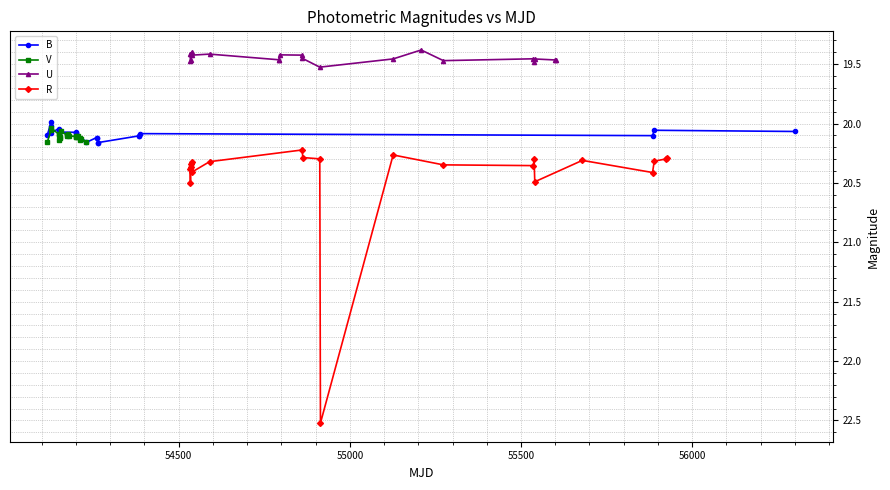

Which series has the widest spread of values?

R